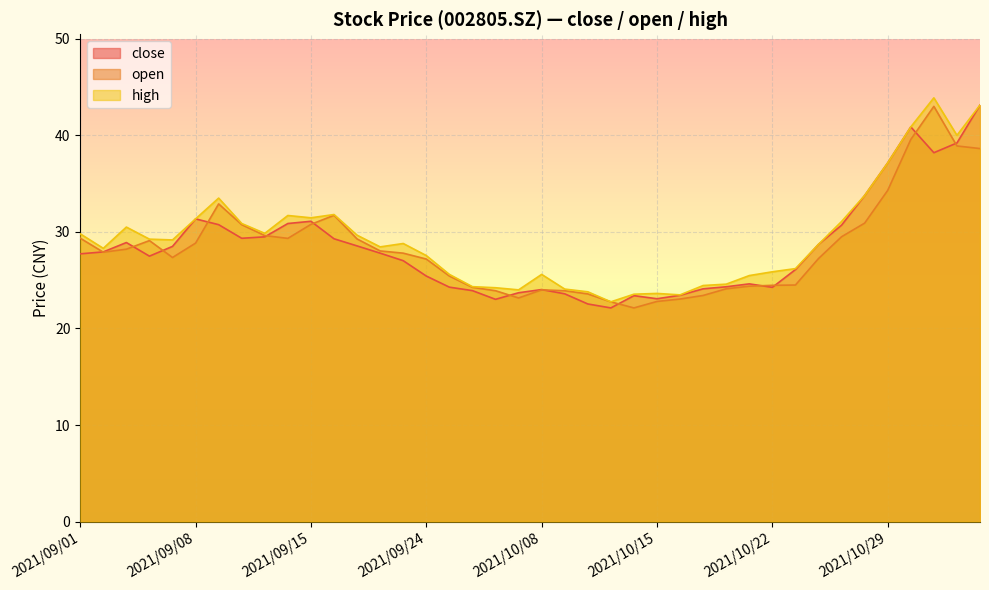

What is the sum of the high values at 2021/10/27 and 2021/09/09?

64.6